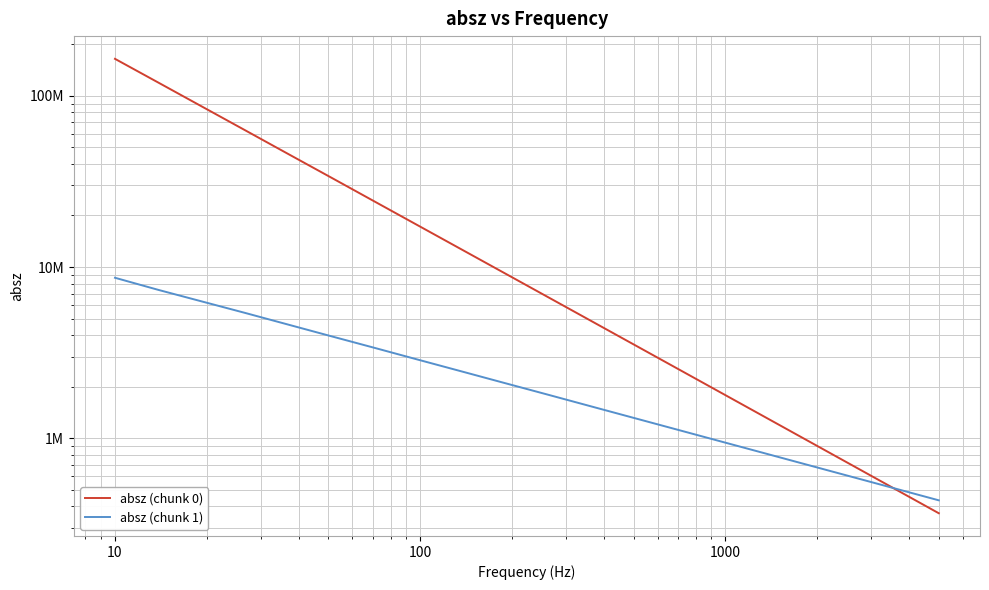

Reading left to right, transcribe all the data shown in this chart.

absz (chunk 0): 164425000	119463000	86715000	62951400	45661600	33151700	24034600	17428700	12637900	9162490	6641310	4812970	3487370	2526520	1830080	1325440	959841	695048	503276	364408
absz (chunk 1): 8652730	7351320	6296250	5393400	4605130	3932950	3363280	2870880	2453430	2095760	1791410	1529590	1306600	1116250	953335	814401	695625	594219	507589	433567